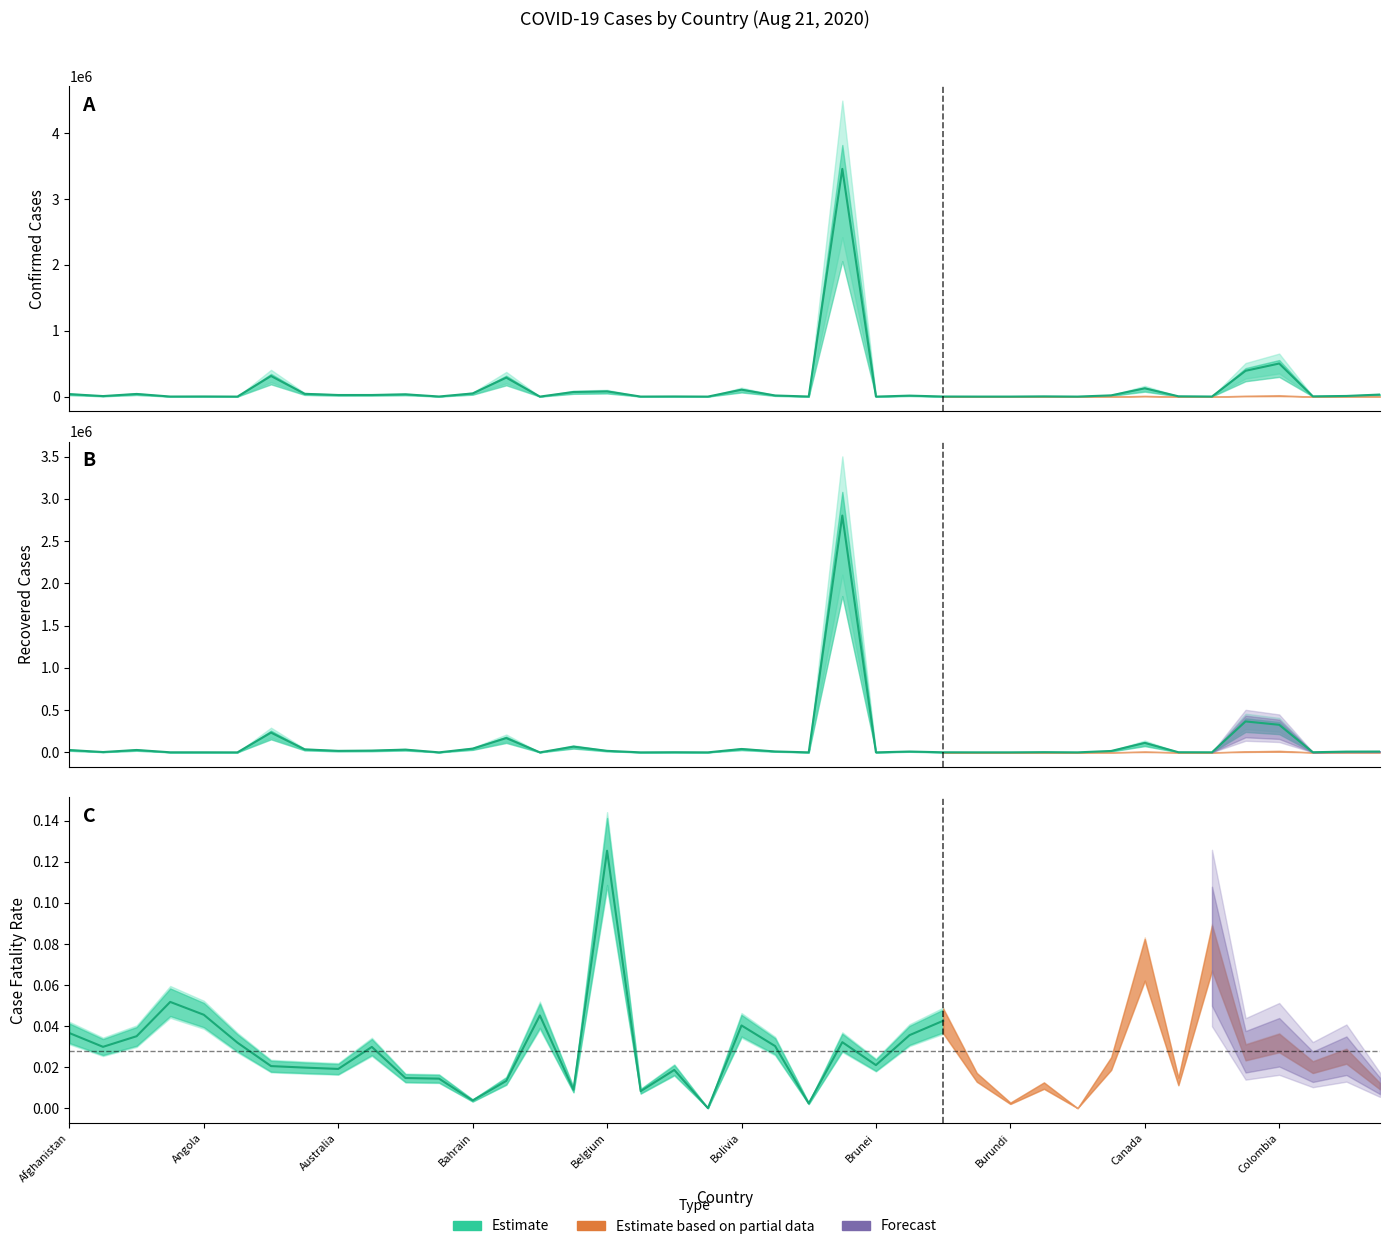

Does the chart display data point markers on the line(s)?

No